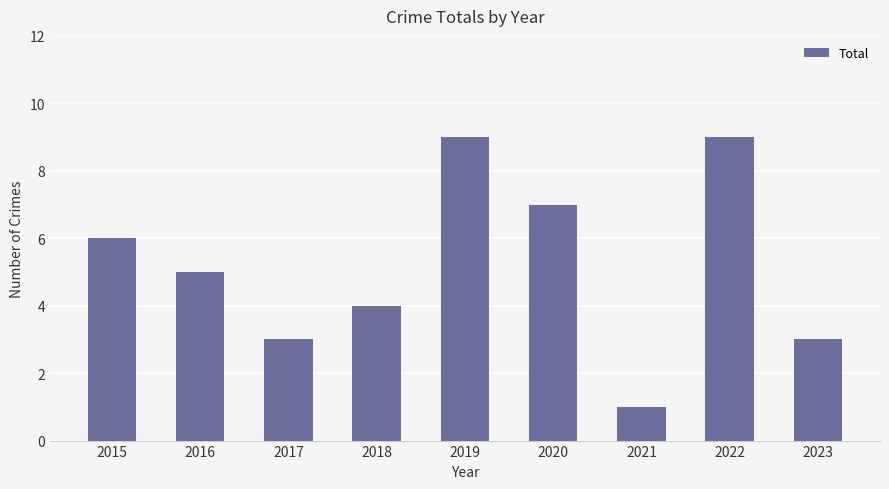

What is the value of the 1st bar from the left?

6